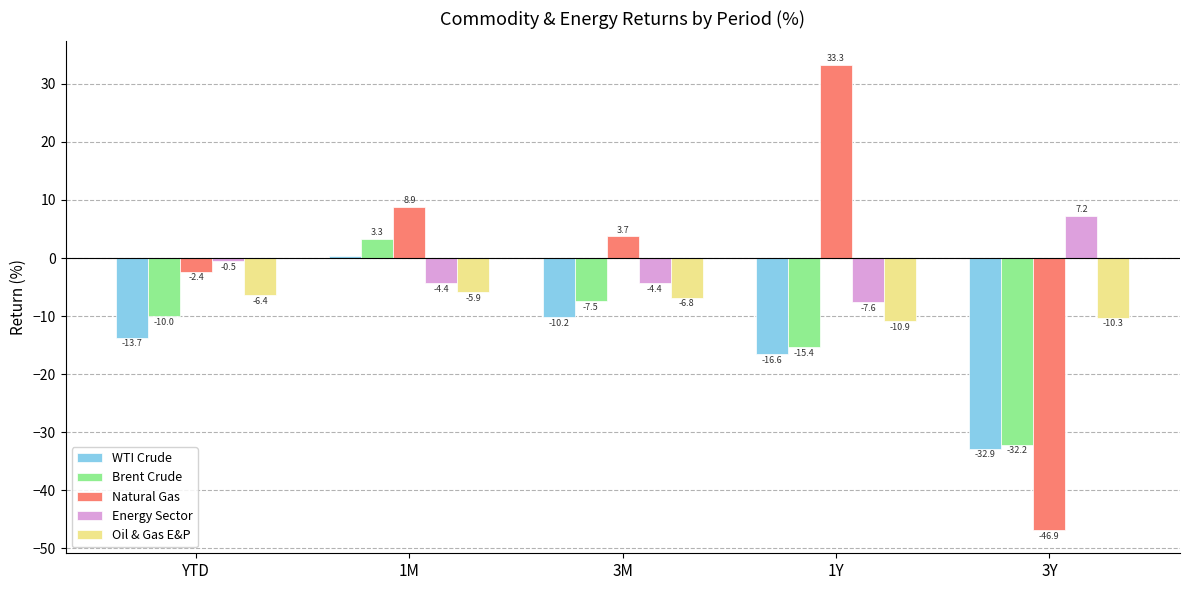

Where does the Brent Crude series first go above -10?

1M